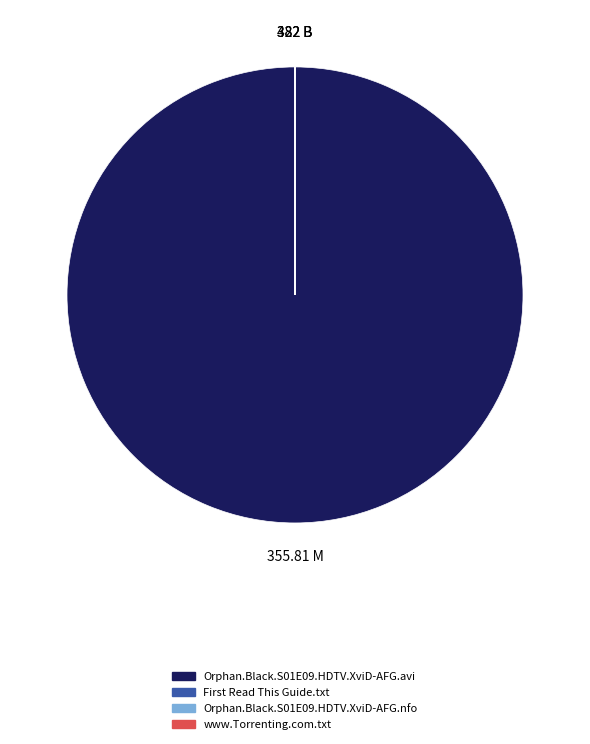

Does any single category account for the majority?

Yes